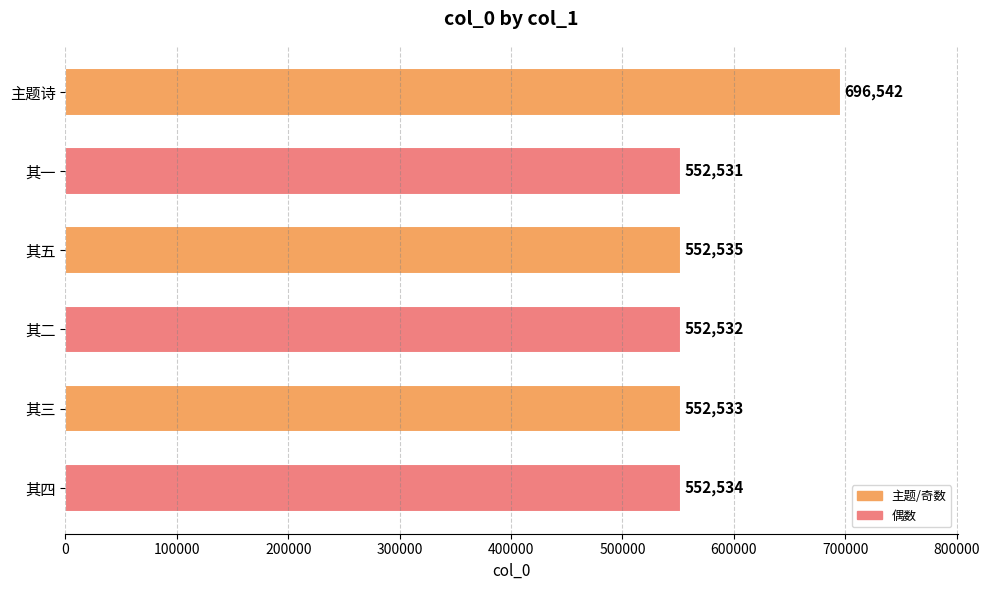

Rank the categories by value from highest to lowest.

主题诗, 其五, 其四, 其三, 其二, 其一